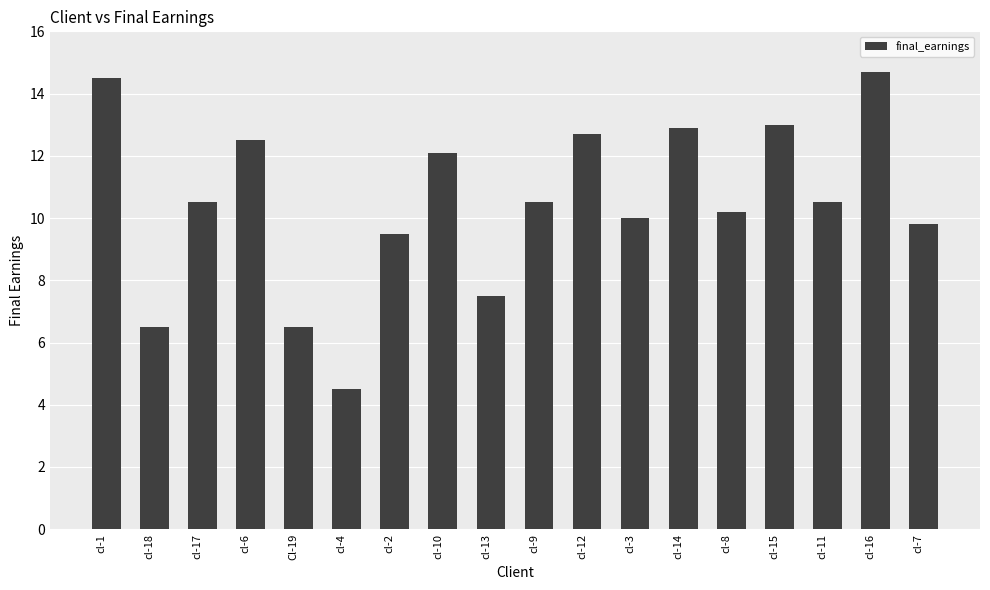

What is the sum of the values at cl-10 and cl-4?

16.6